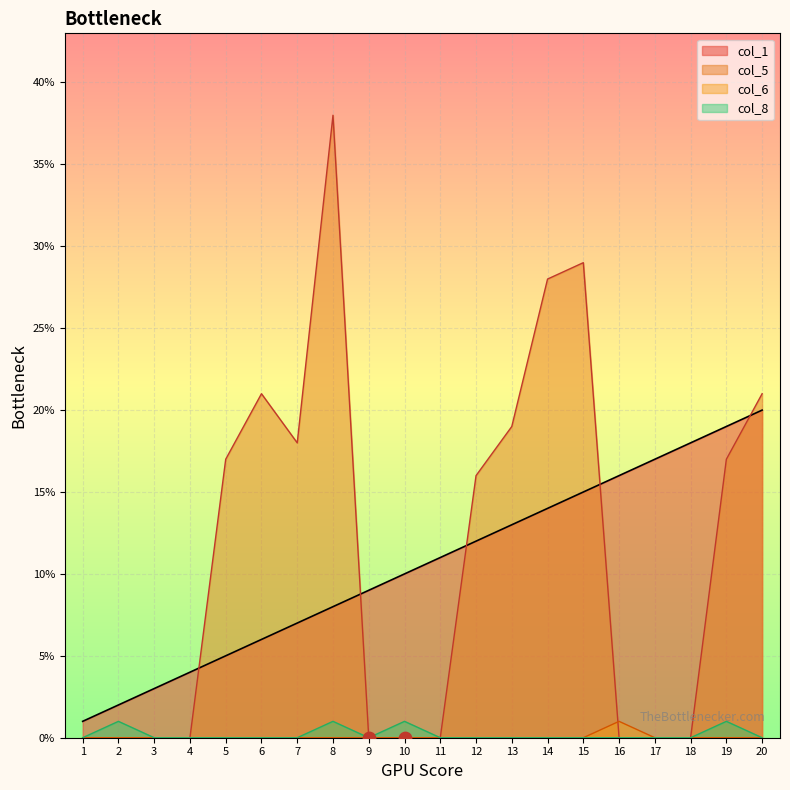

What are all the series names shown in the legend?

col_1, col_5, col_6, col_8